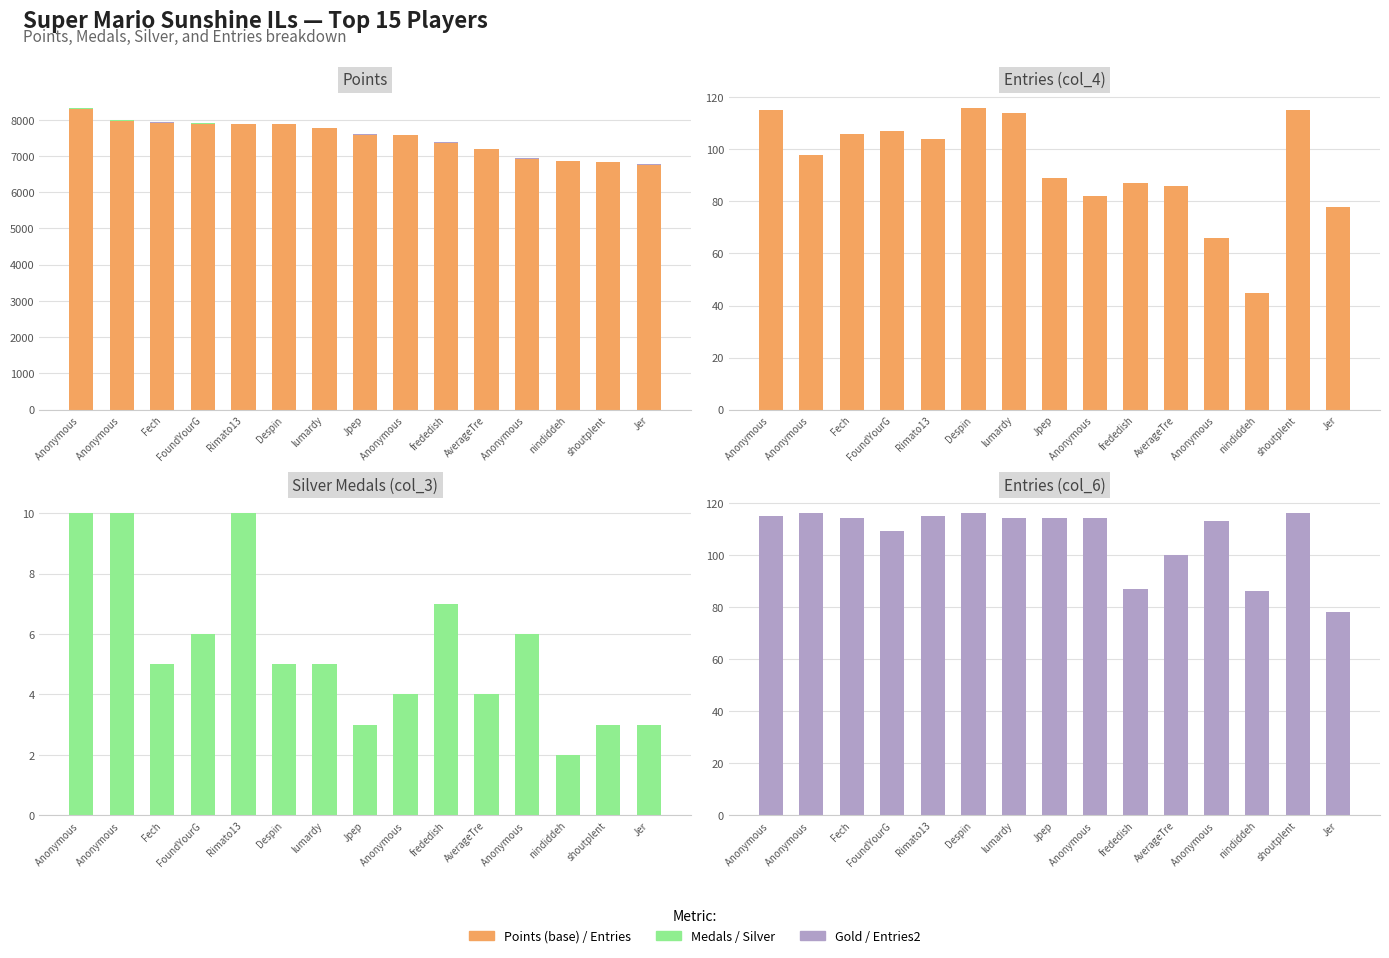

Rank the series by their maximum value, from highest to lowest.

Points (base), Entries, Entries2, Medals, Gold, Silver